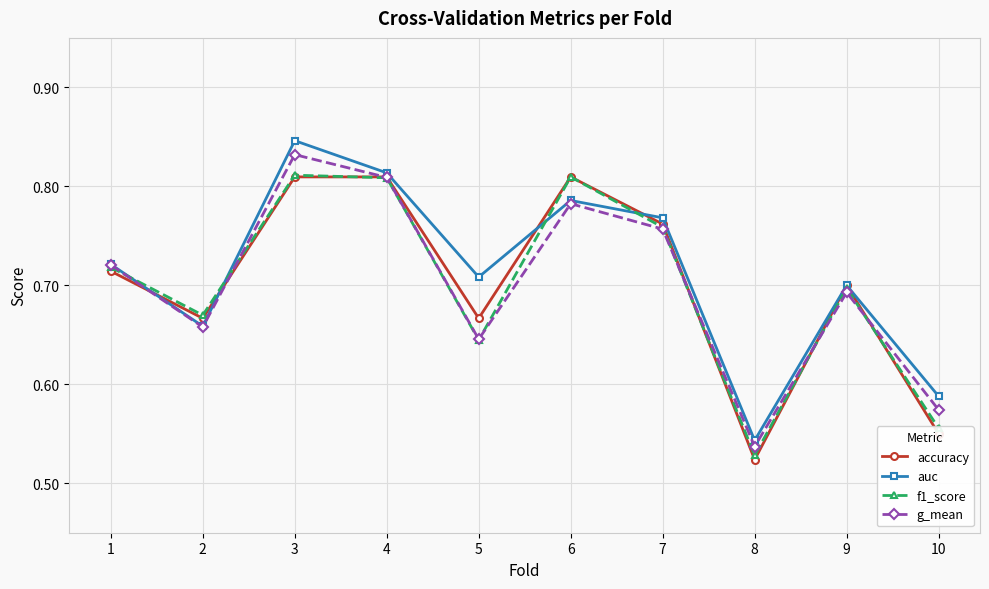

What is the difference between the f1_score values at 10 and 1?

0.2